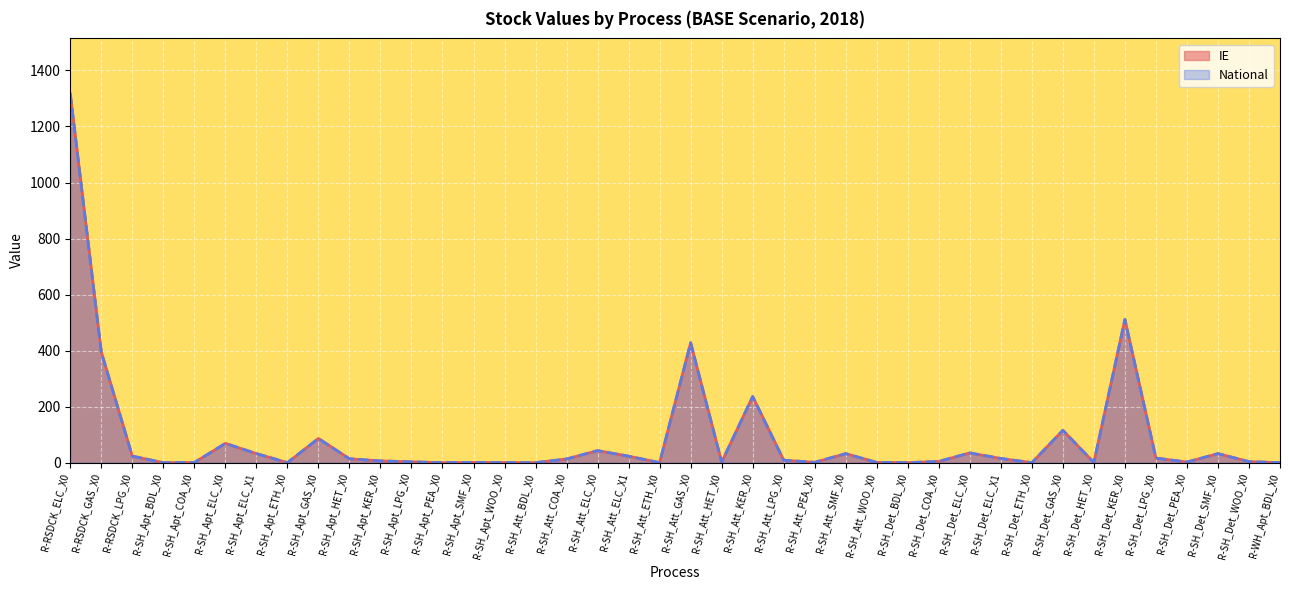

In IE, how many points are lower than both neighbors (excluding endpoints)?

11